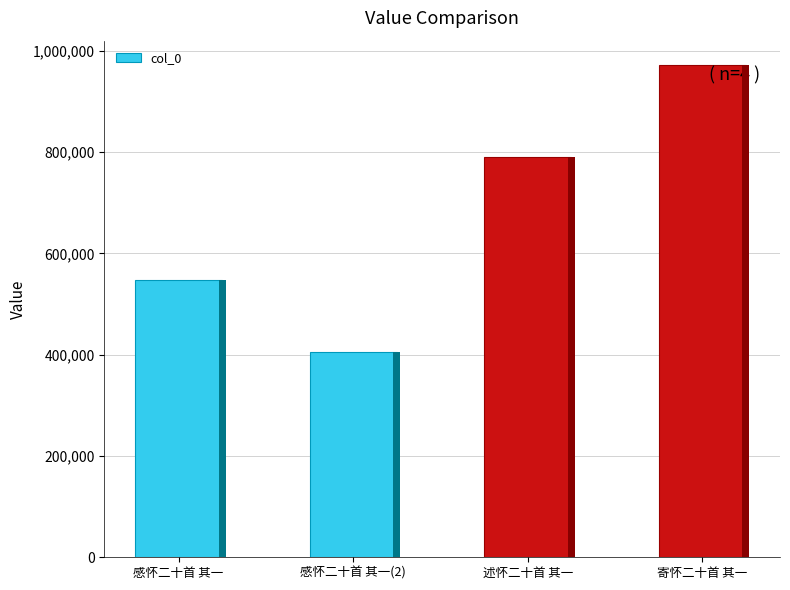

What is the difference between the second highest and minimum values?

383793